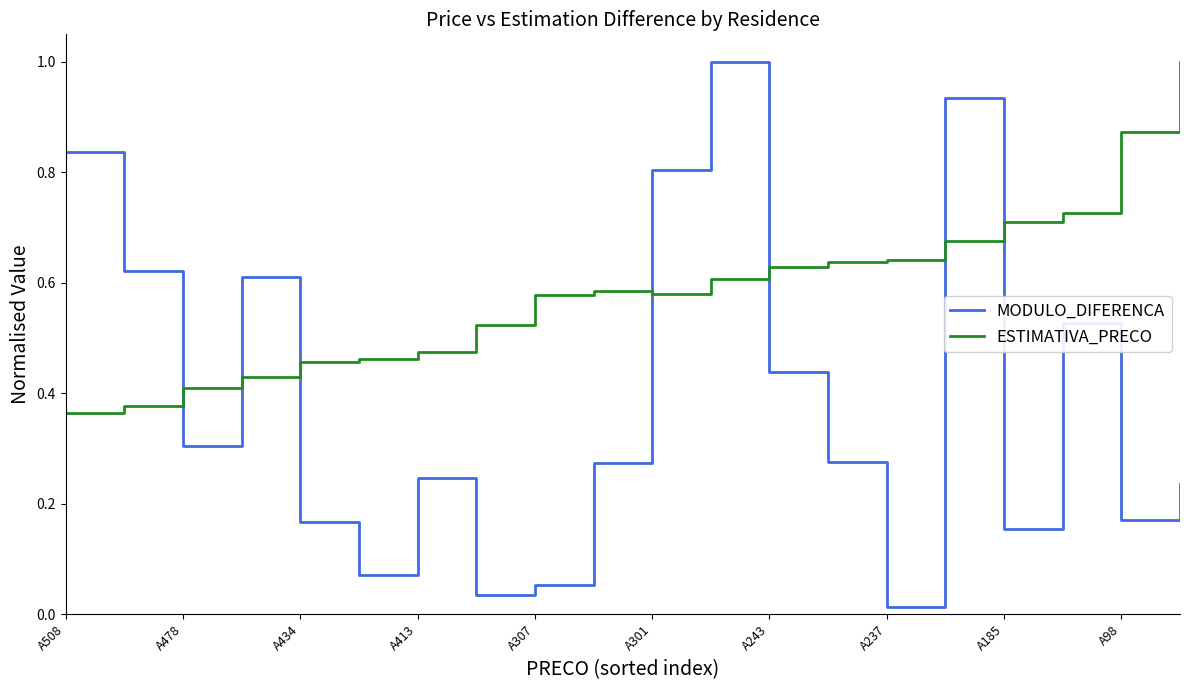

What is the maximum value shown in the chart?

1.0